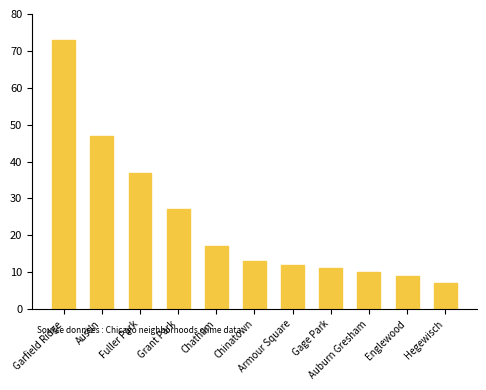

What is the value of the 4th bar from the left?

27